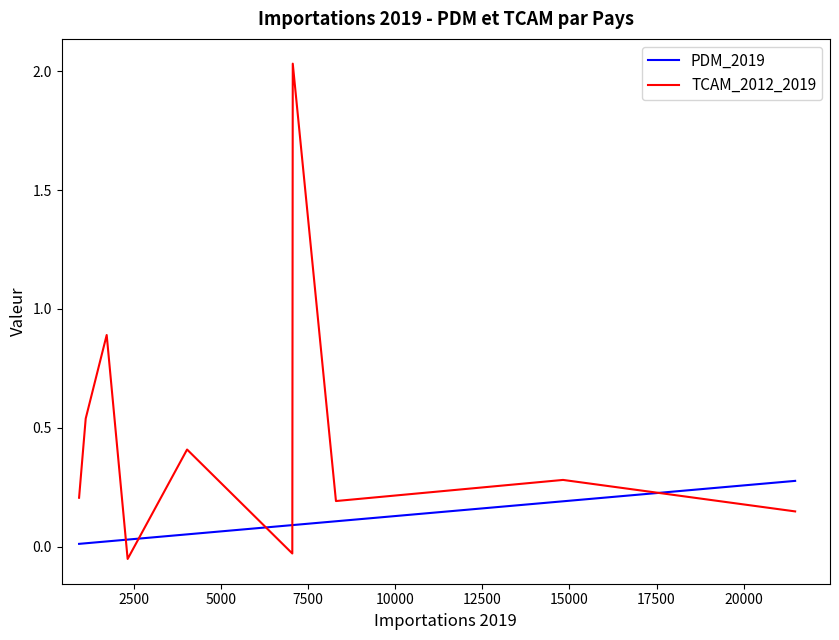

How many lines are shown in the chart?

2